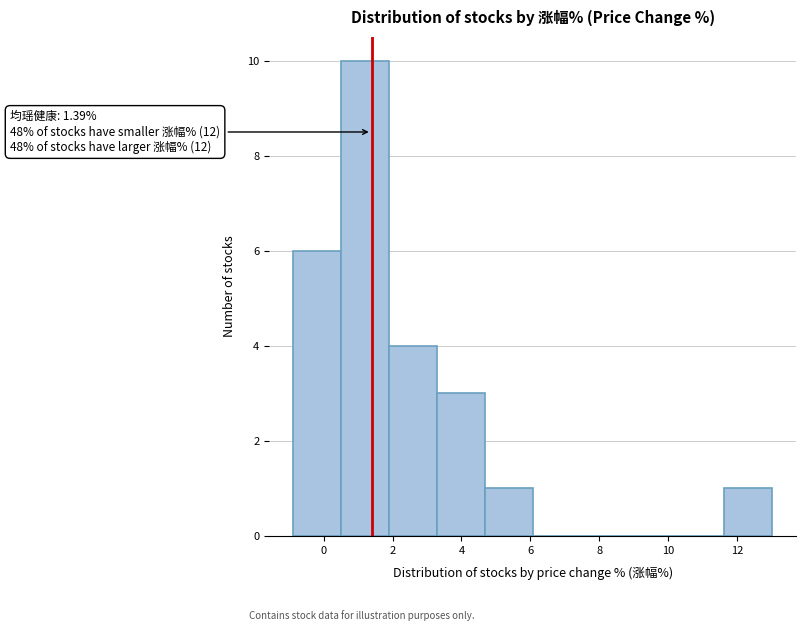

Which range on the x-axis has the tallest bar?

0.6 to 1.8